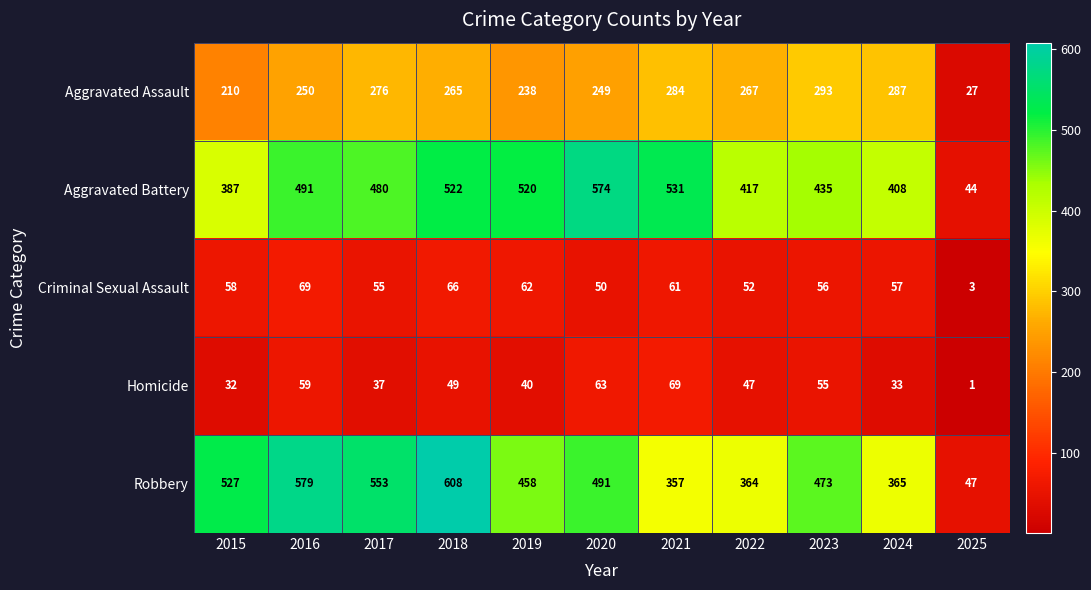

What is the difference between the maximum and minimum values in the Robbery series?

561